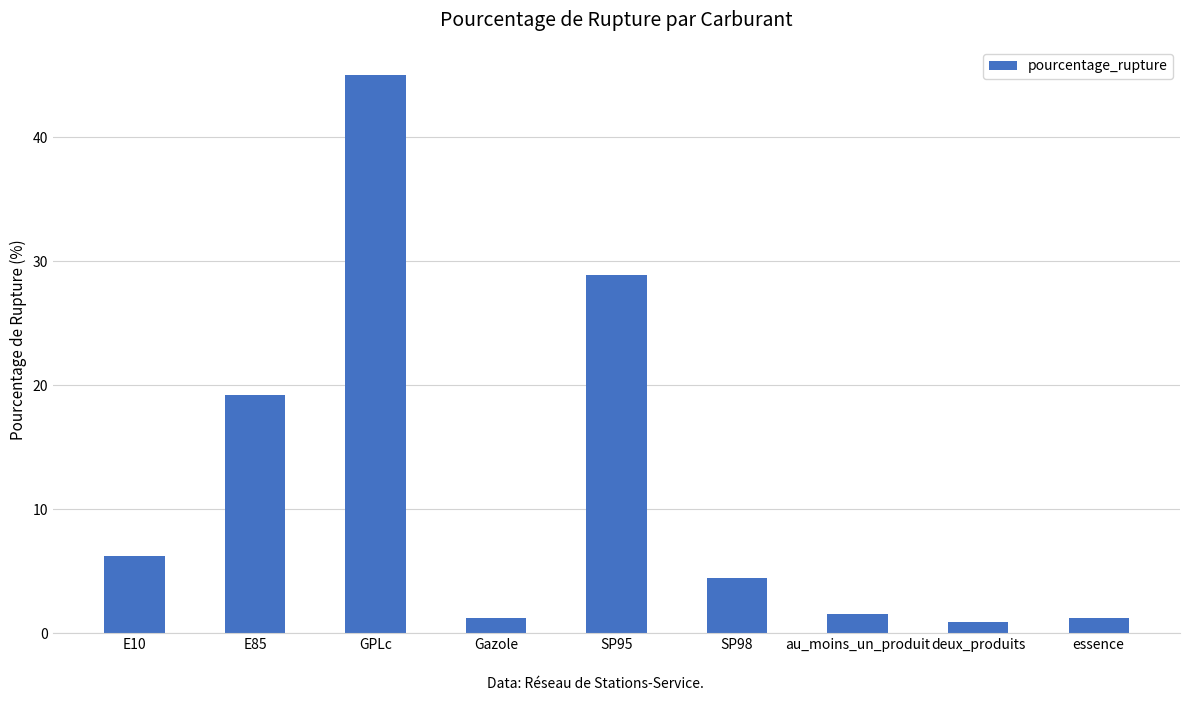

What is the minimum value shown in the chart?

0.9